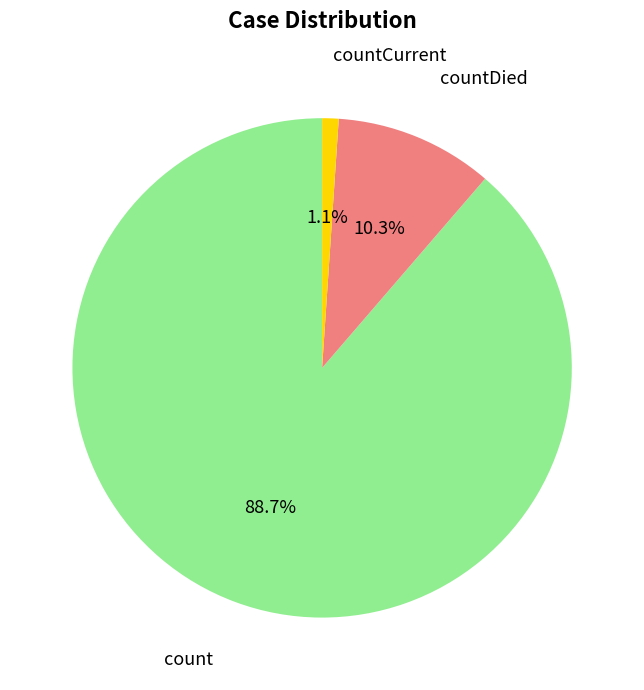

Is there any slice that represents more than half of the pie?

Yes